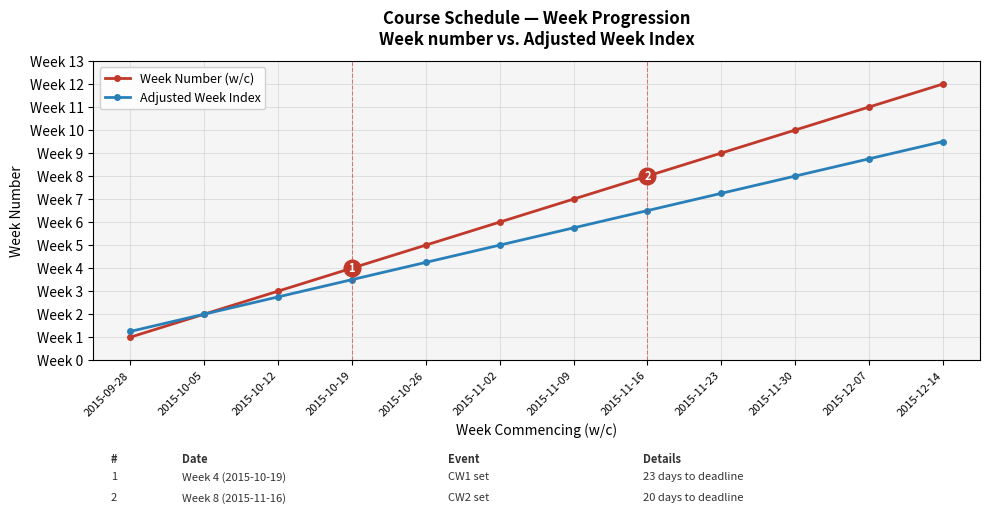

What is the value of the Adjusted Week Index point at the 5th from the left?

4.2